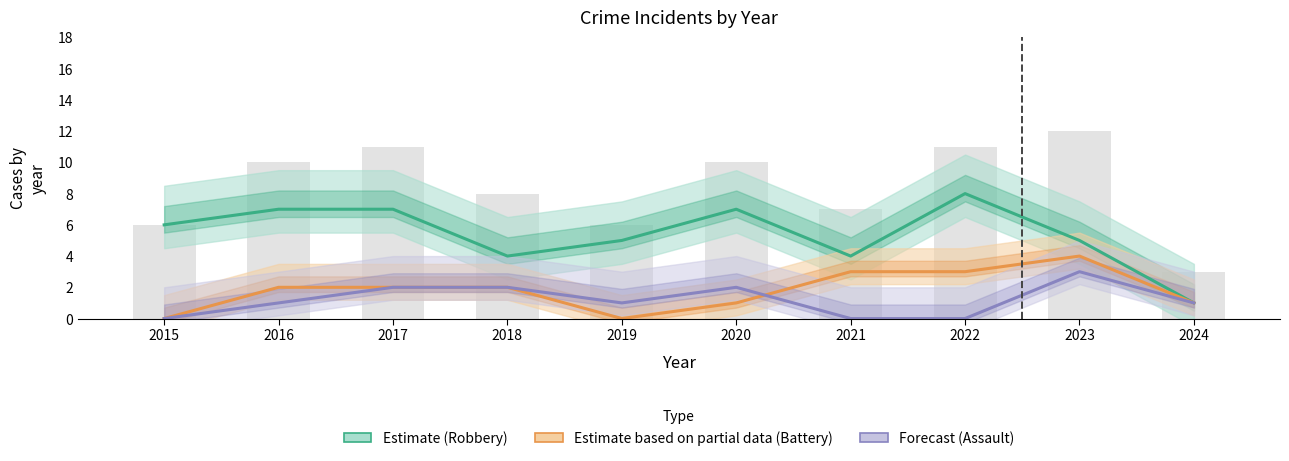

What value does the Total series have at 2018?

8